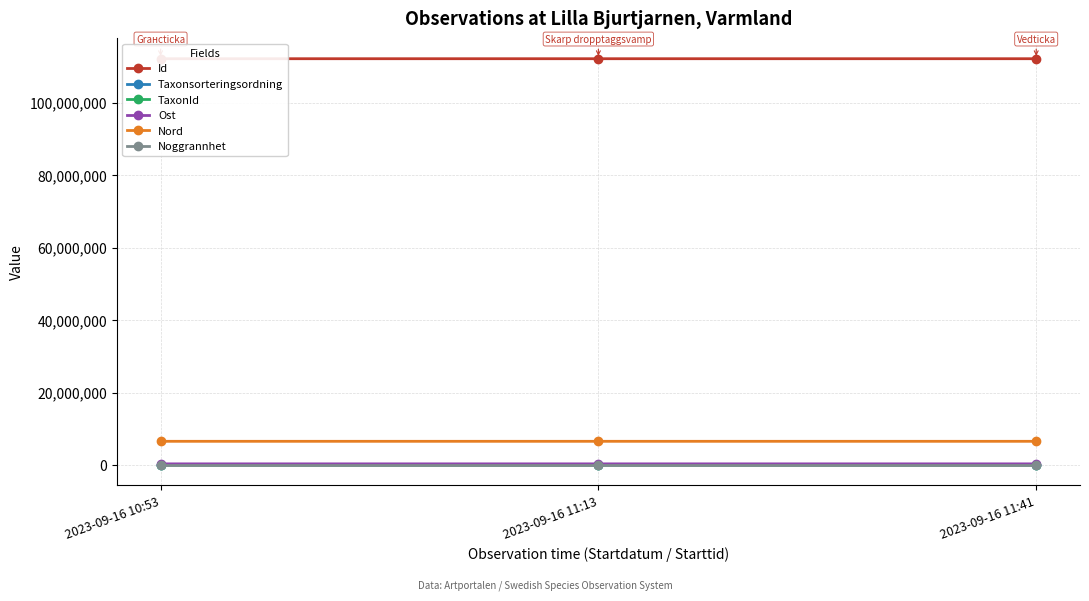

How many distinct data groups are displayed?

6